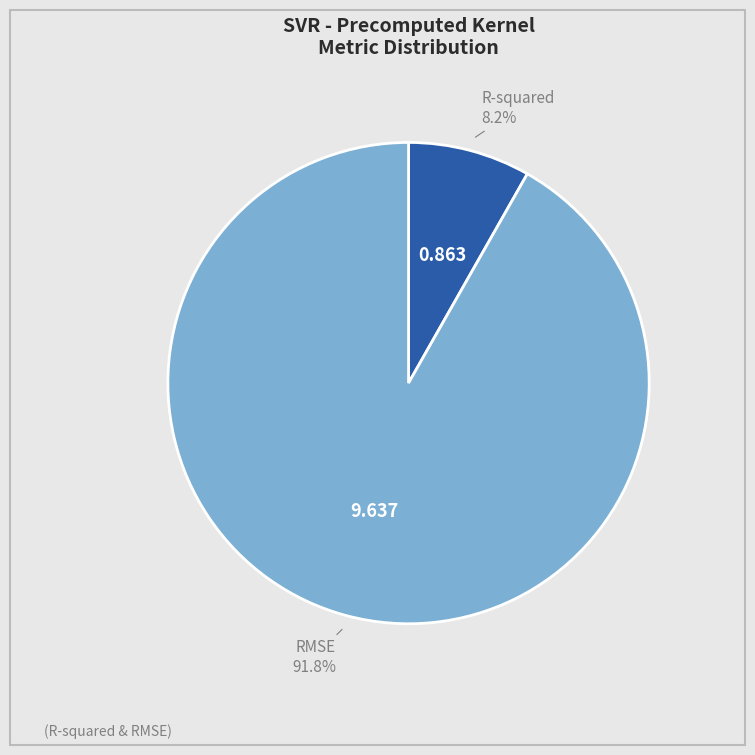

To the nearest percent, what is the average slice percentage?

50%